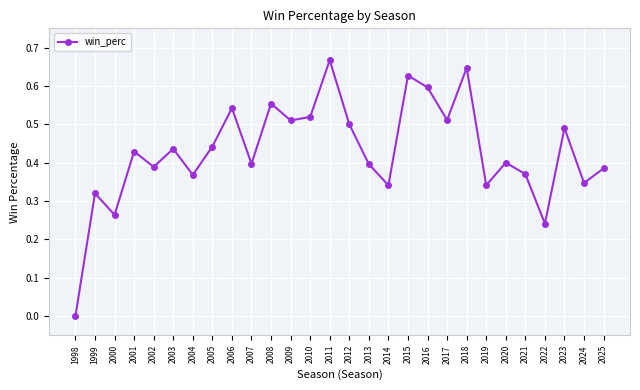

What is the sum of all values?

12.0